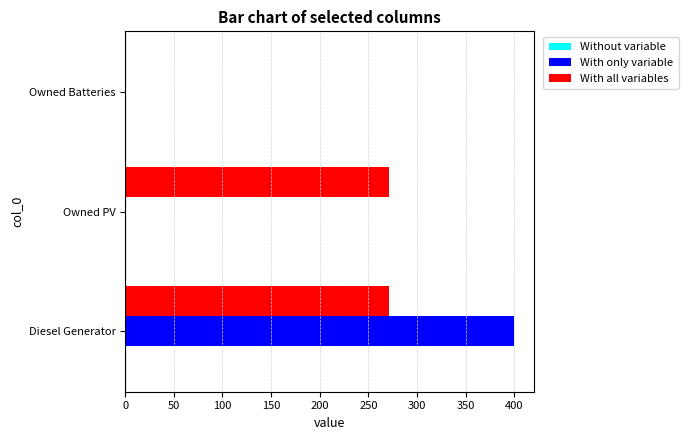

Is the value of With all variables at Diesel Generator greater than the value of With only variable at Owned PV?

Yes